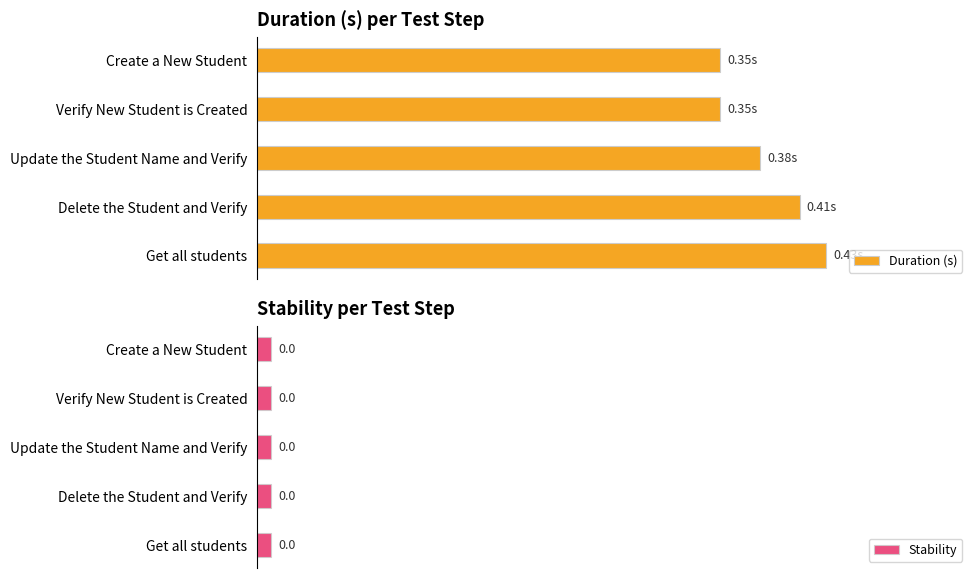

Which has a higher value, Get all students or Verify New Student is Created?

Get all students